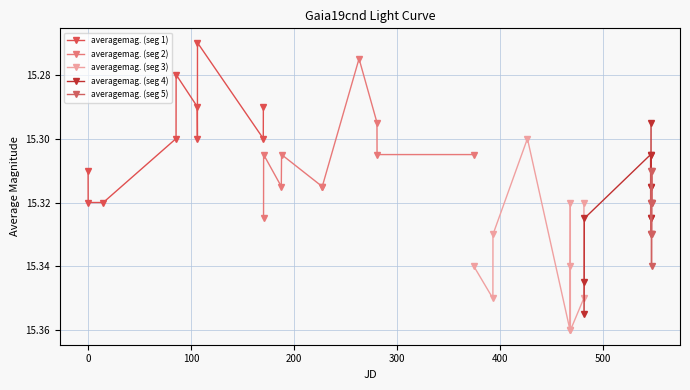

What is the value of the averagemag. (seg 2) point at the 9th from the left?

15.3